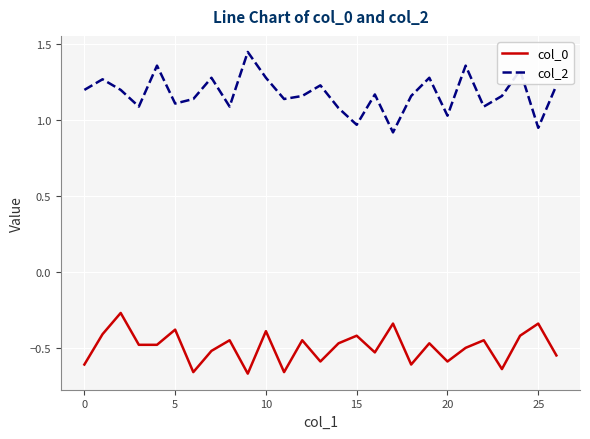

List the series in order of their peak value, lowest first.

col_0, col_2